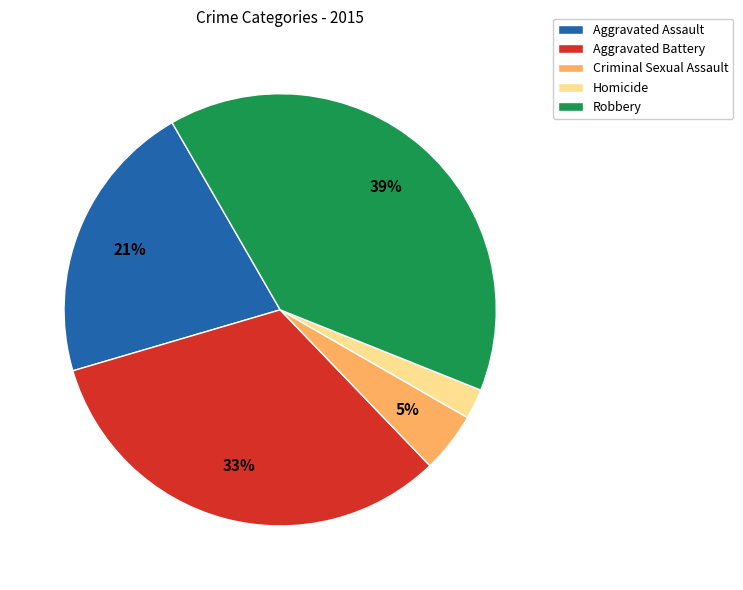

Is it true that Aggravated Battery is 33% of the pie?

True